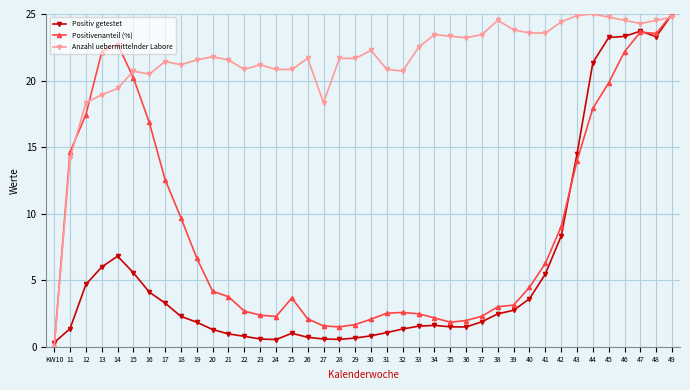

After their last crossing, which series has the higher values: Positivenanteil (%) or Anzahl uebermittelnder Labore?

Positivenanteil (%)